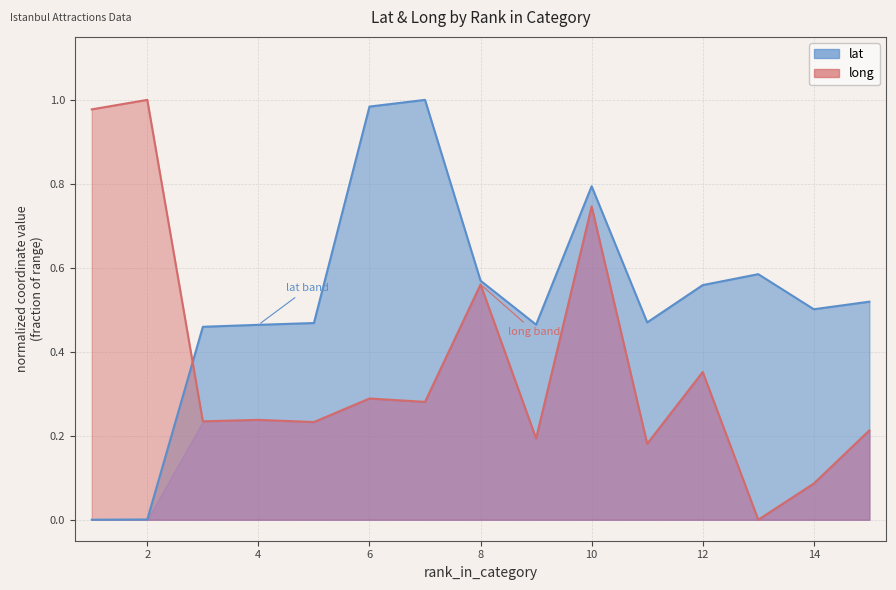

True or false: long has a value of 0.4 at 2.

False